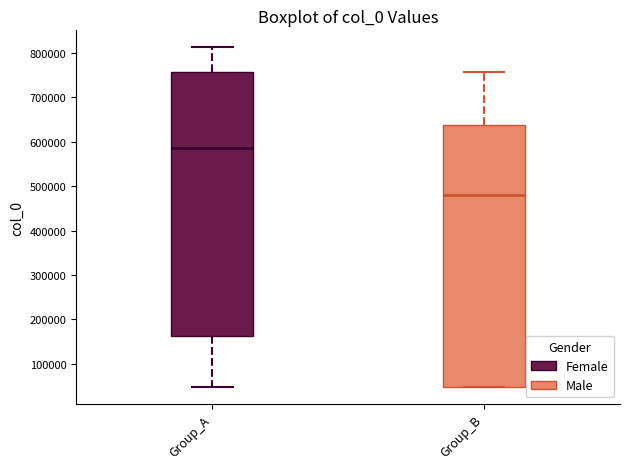

Which box's median line is the lowest?

Group_B